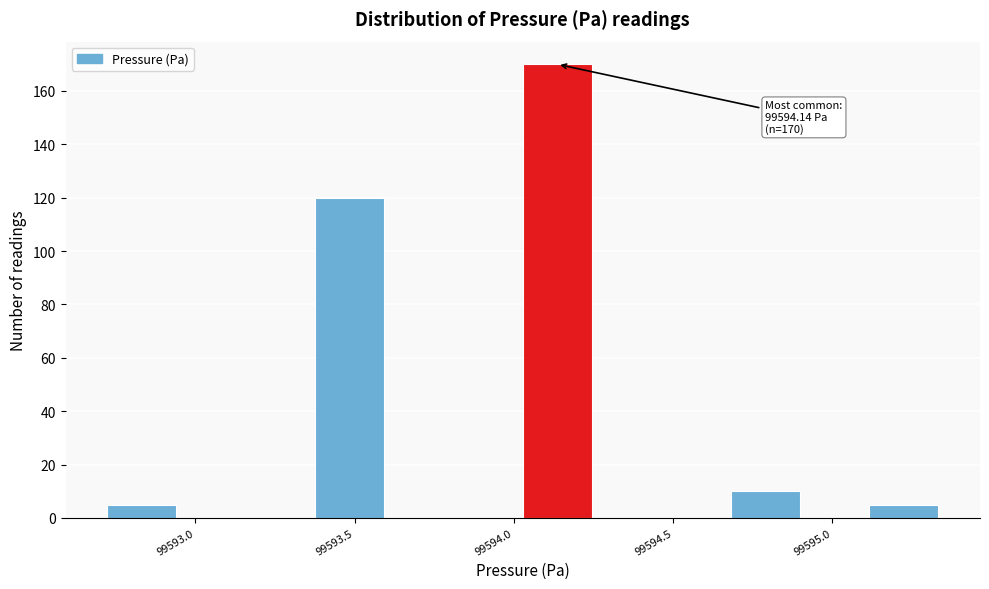

Over which range of the x-axis is the bar tallest?

99594.05 to 99594.25